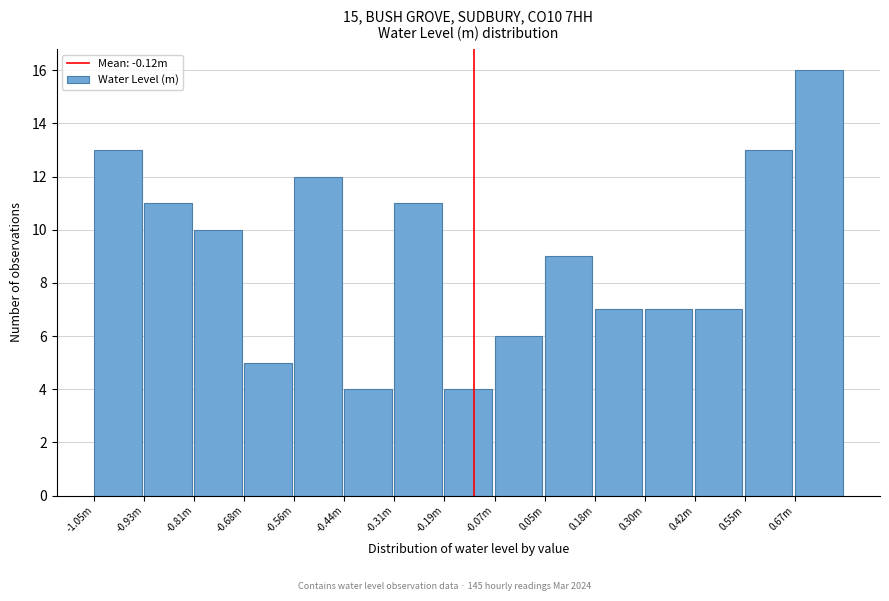

Reading left to right, list all the values displayed in this chart.

13	11	10	5	12	4	11	4	6	9	7	7	7	13	16